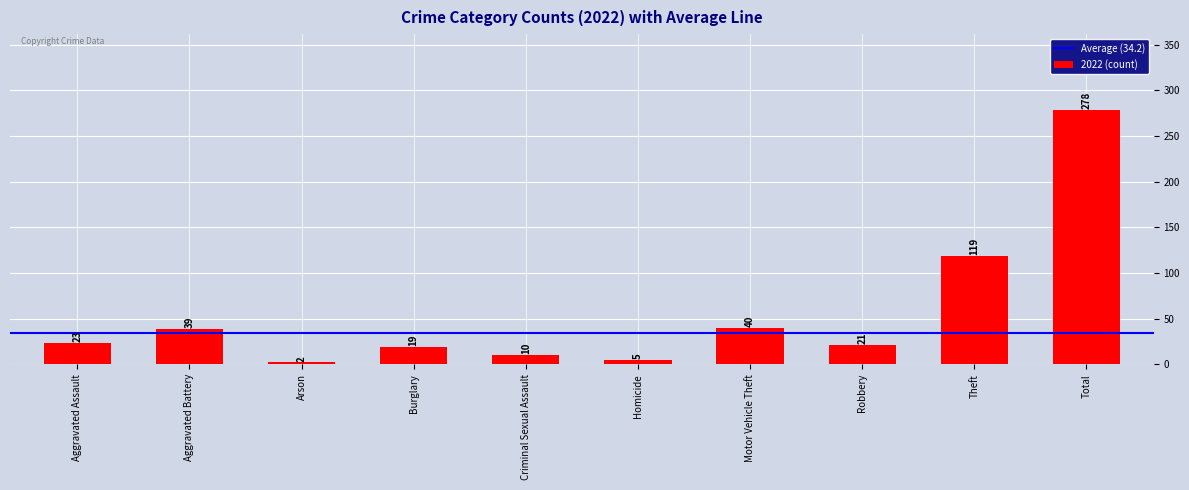

Which label corresponds to the largest value in the chart?

Total